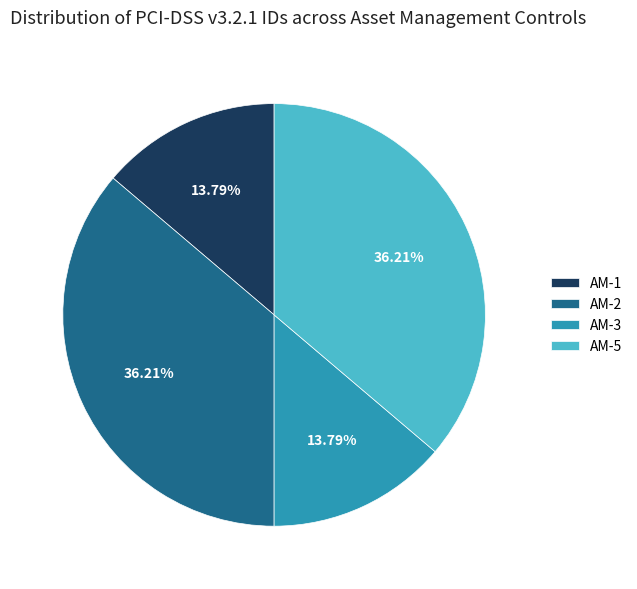

Approximately how many times larger is the value at AM-1 compared to AM-3?

1.0